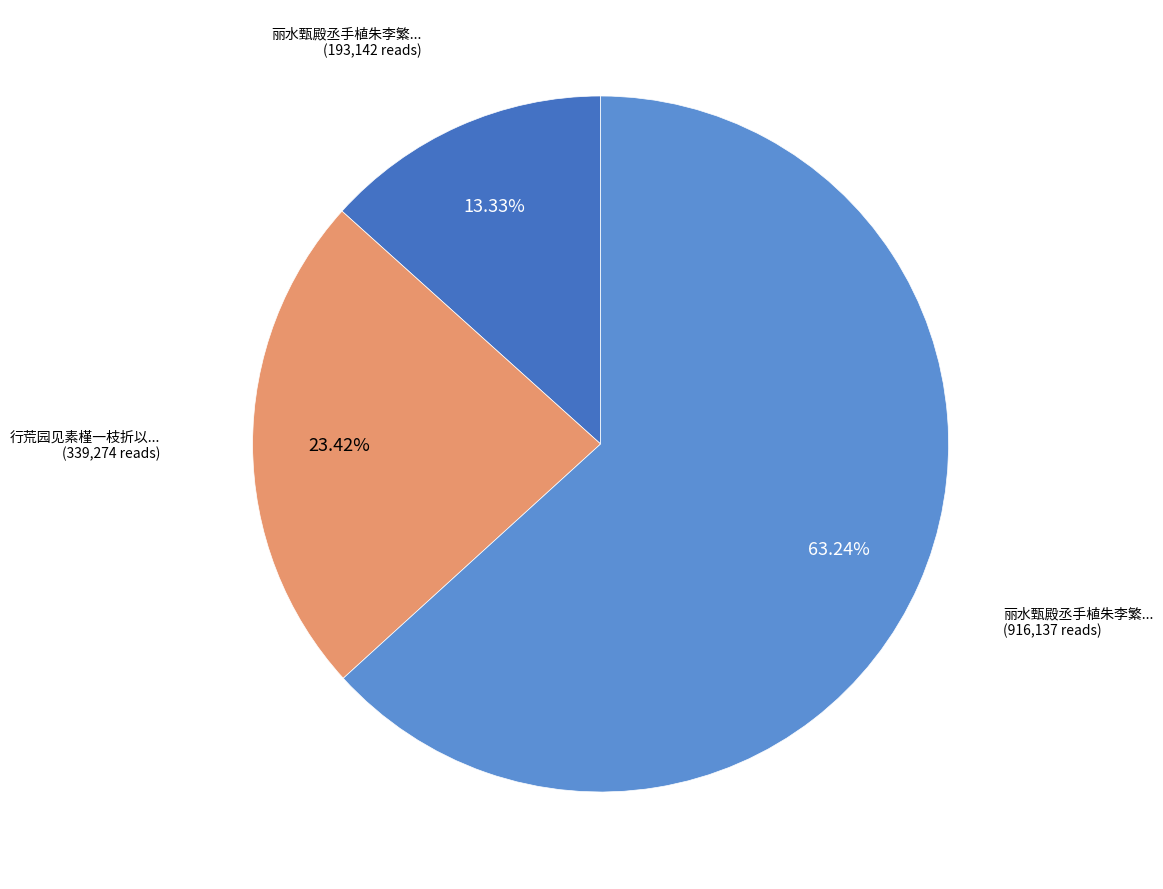

Is there a majority slice in this chart?

Yes